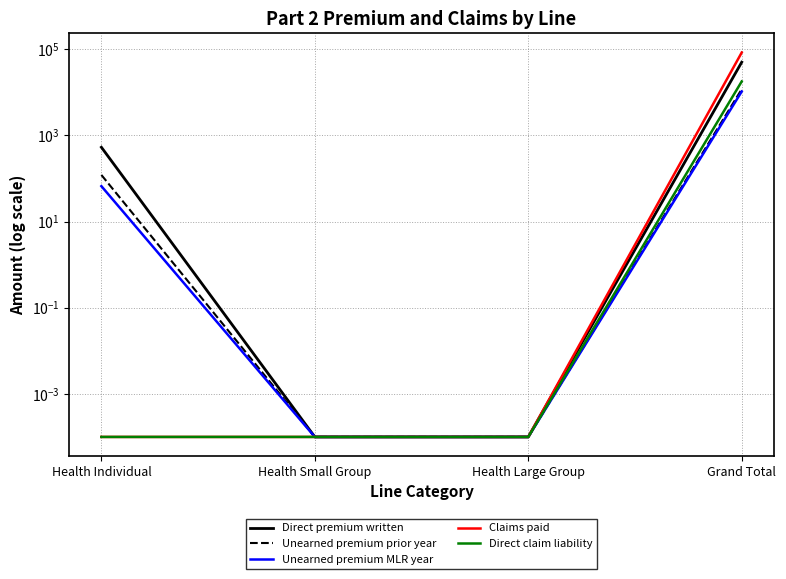

What are all the series names shown in the legend?

Direct premium written, Unearned premium prior year, Unearned premium MLR year, Claims paid, Direct claim liability